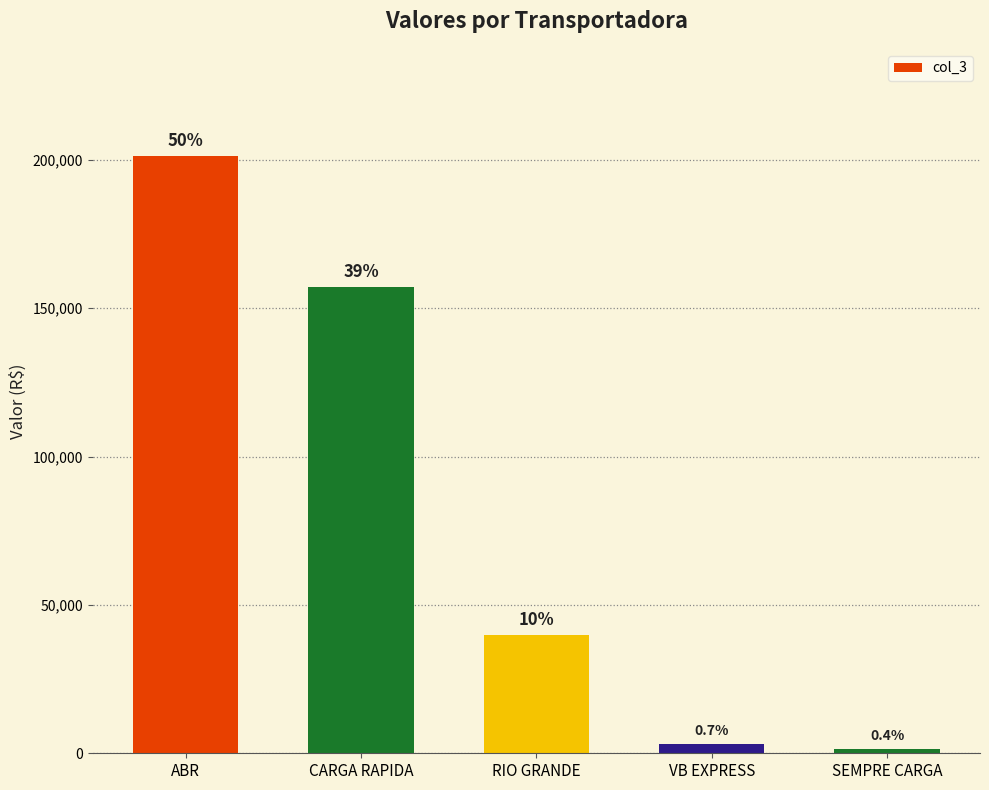

What is the label of the 5th bar from the right?

ABR